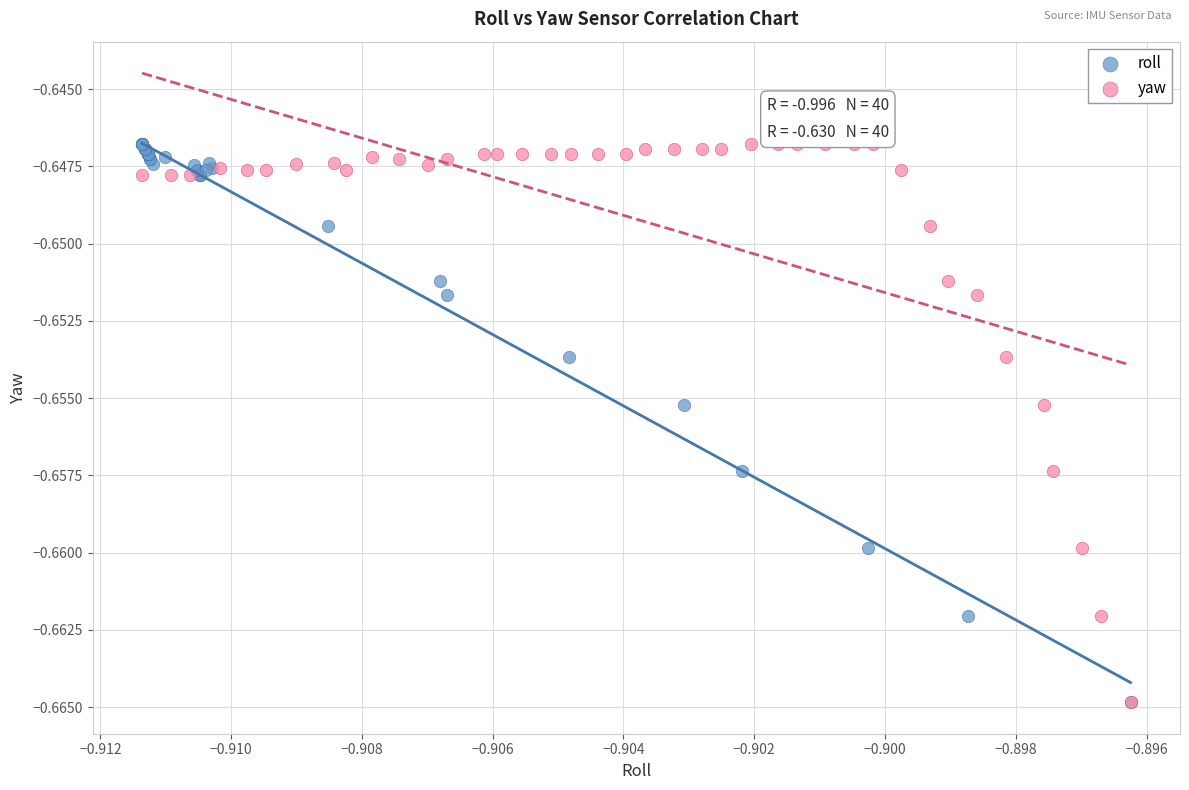

What are all the series names shown in the legend?

roll, yaw